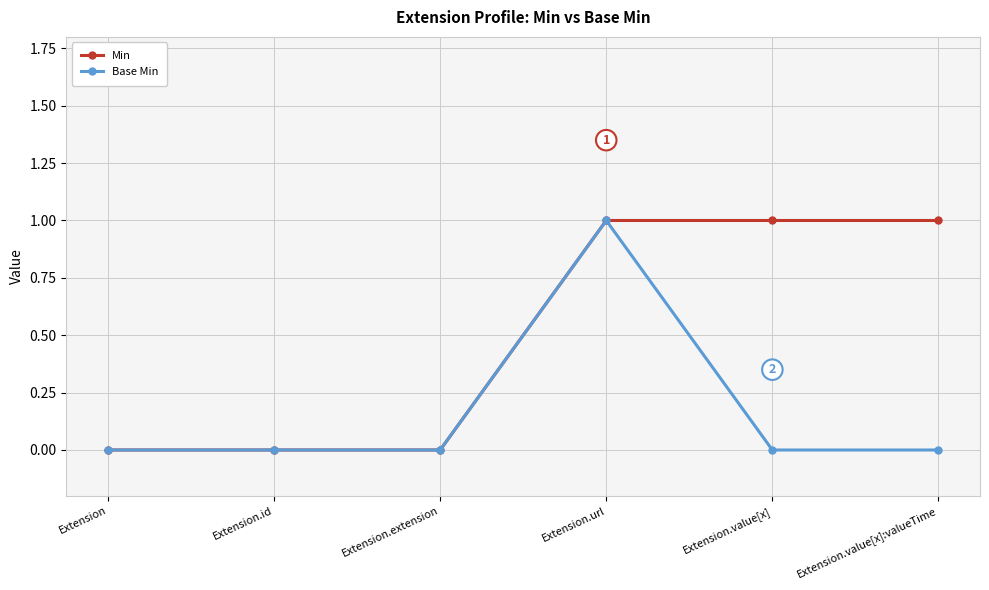

Reading left to right, extract all data points from this chart.

Min: 0	0	0	1	1	1
Base Min: 0	0	0	1	0	0